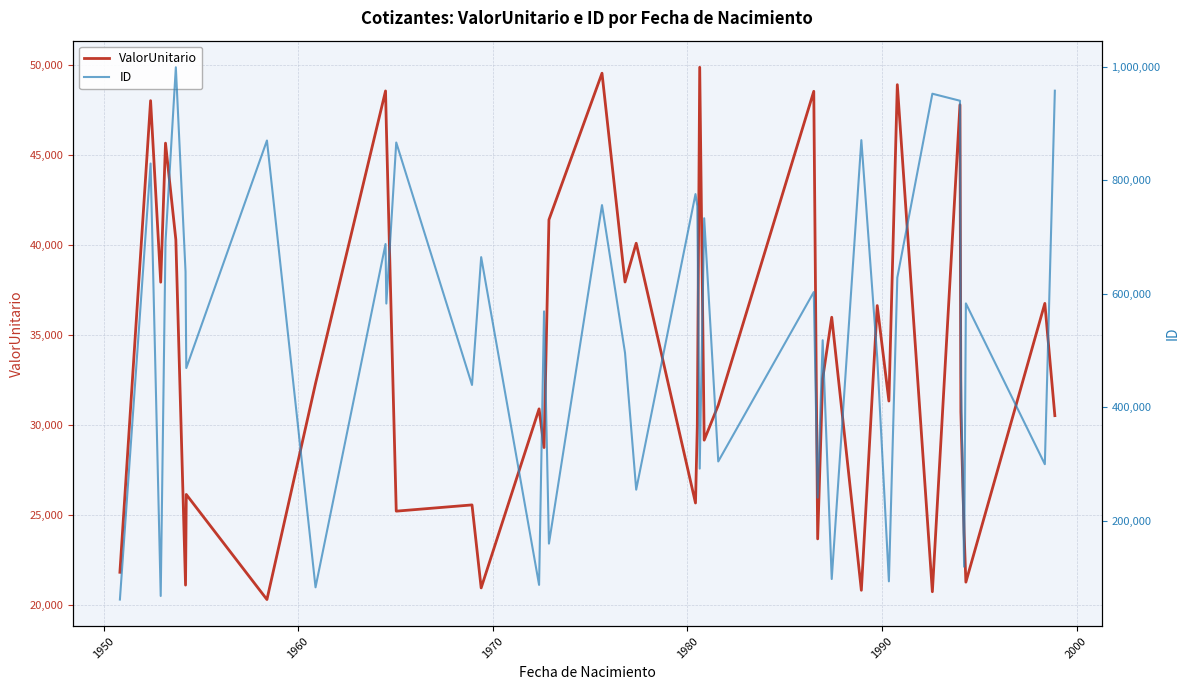

What are all the series names shown in the legend?

ValorUnitario, ID